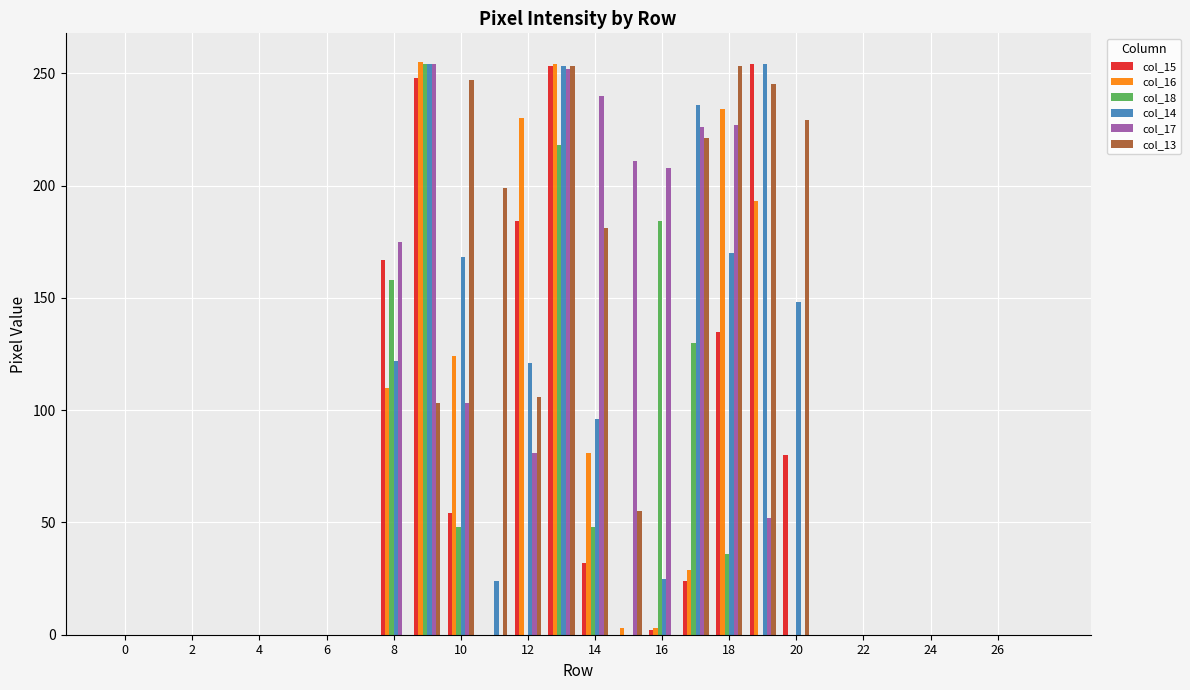

What are all the series names shown in the legend?

col_15, col_16, col_18, col_14, col_17, col_13